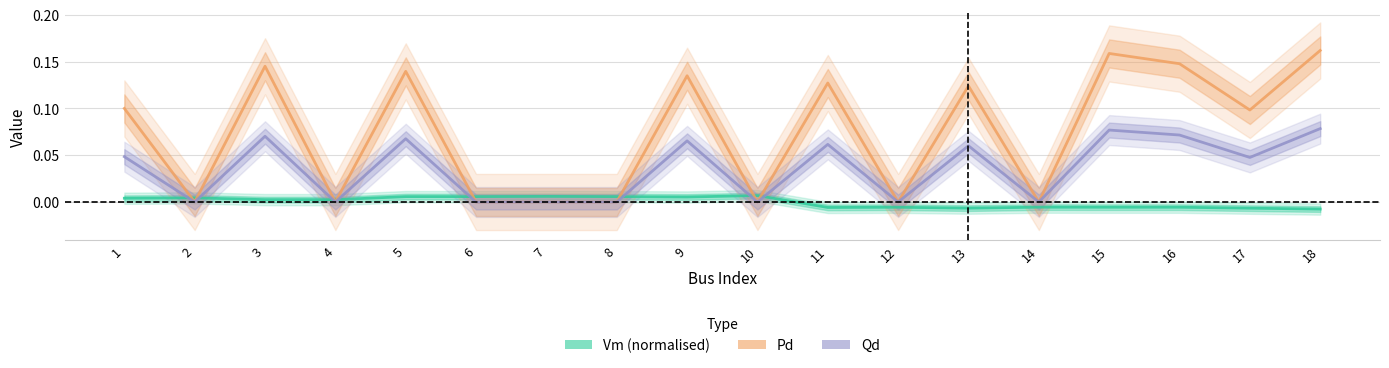

List the series in order of their peak value, lowest first.

Vm (normalised), Qd, Pd